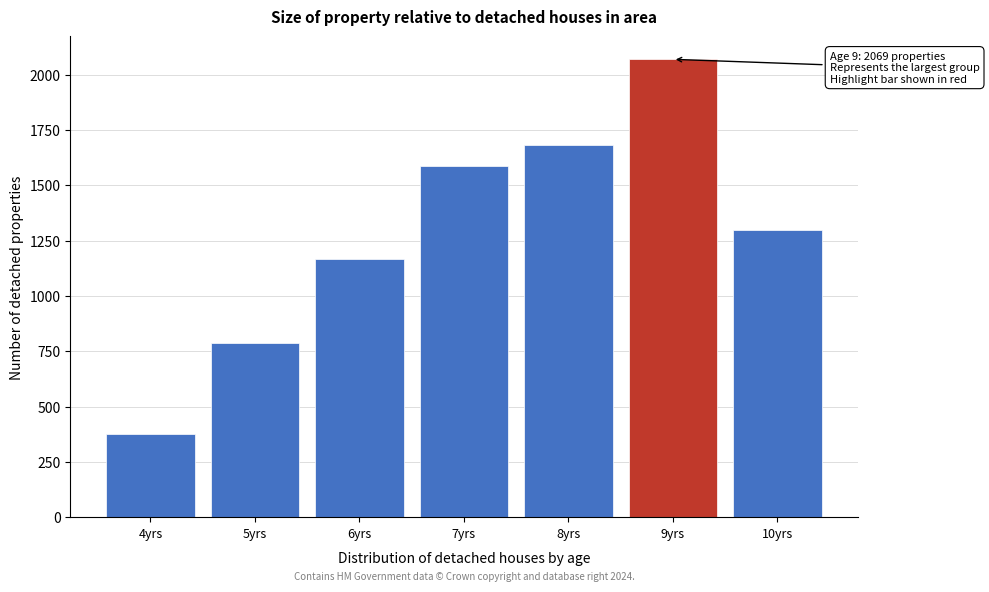

Reading left to right, what are all the values shown in this chart?

378	786	1167	1586	1682	2069	1297